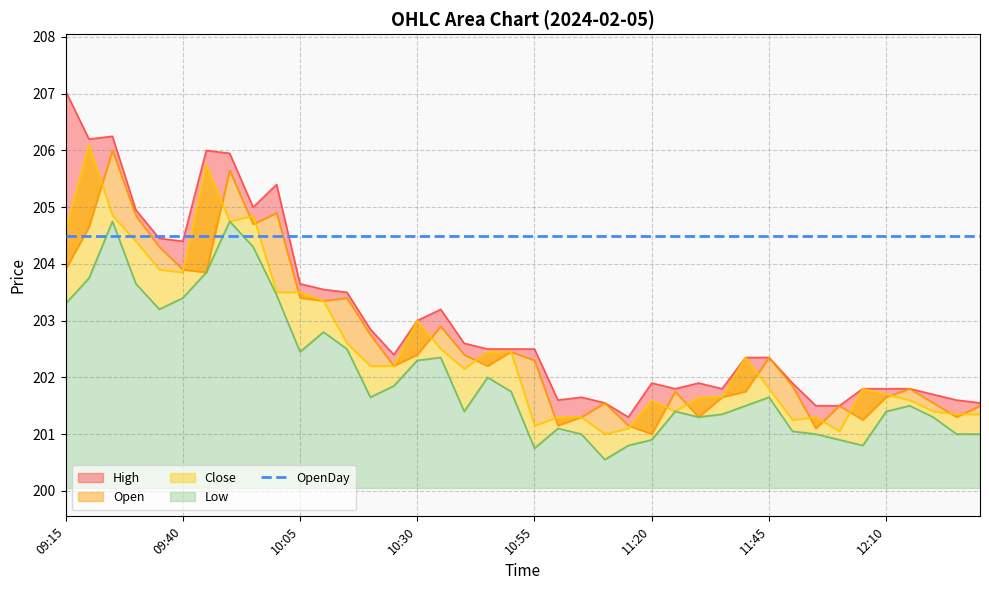

What is the sum of the Open values at 09:35 and 10:05?

407.7